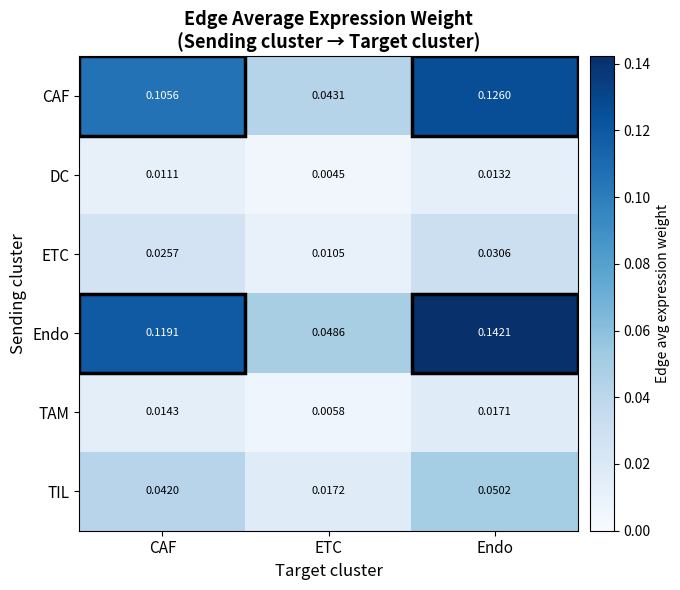

Which series has the largest range (max minus min)?

Endo